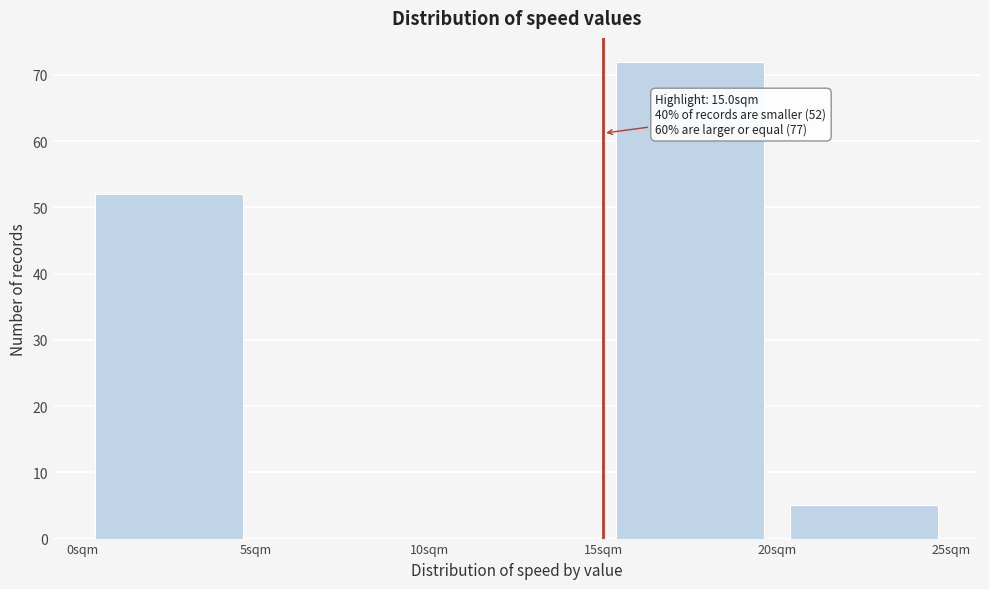

Which range on the x-axis has the tallest bar?

15 to 20